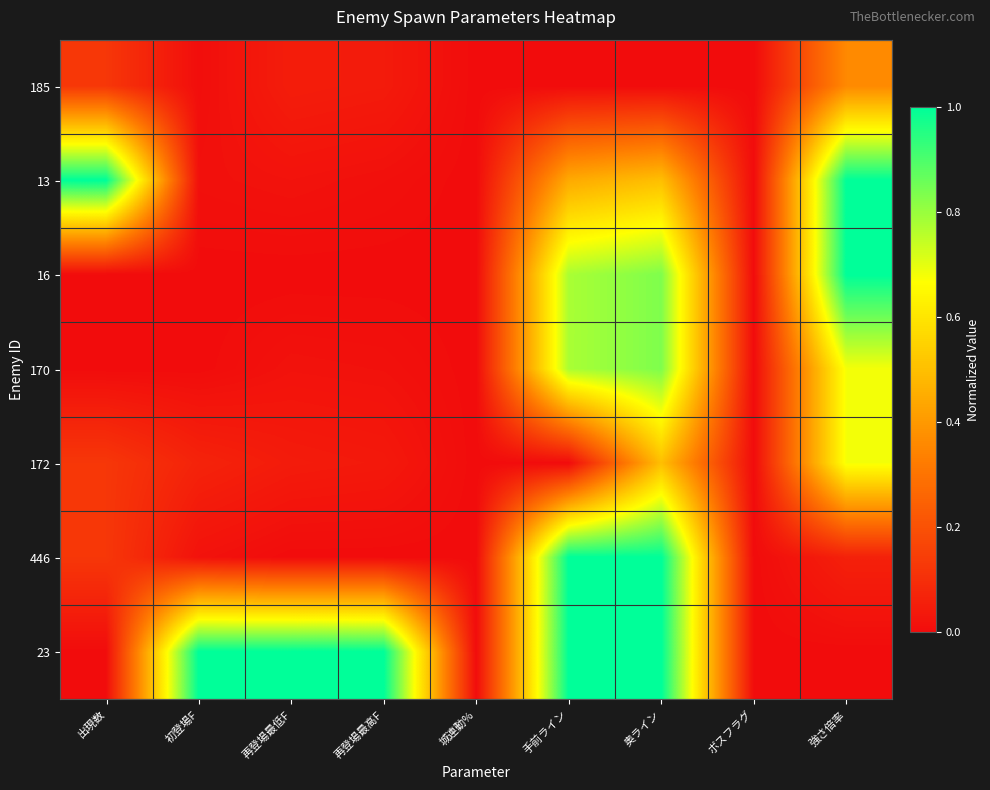

What is the difference between the highest and lowest values at 手前ライン?

1.0